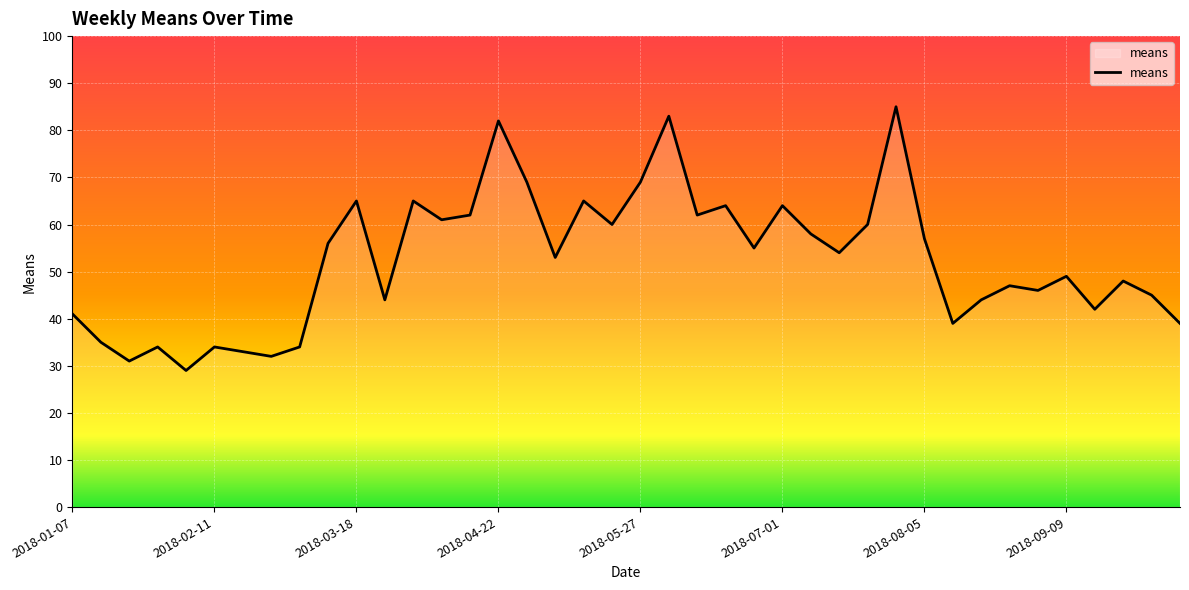

What is the average value?

52